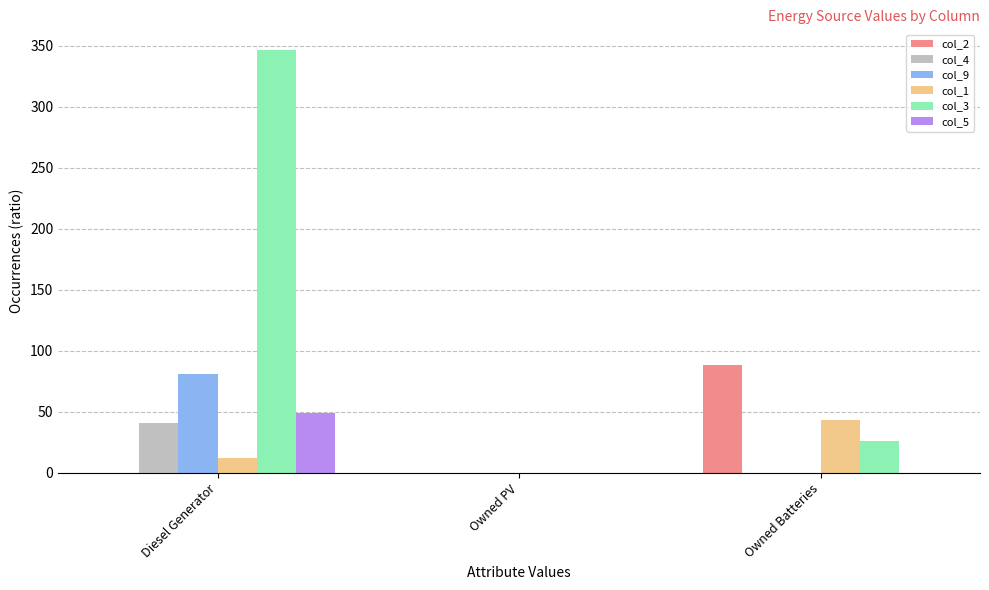

How many groups of bars are there?

3